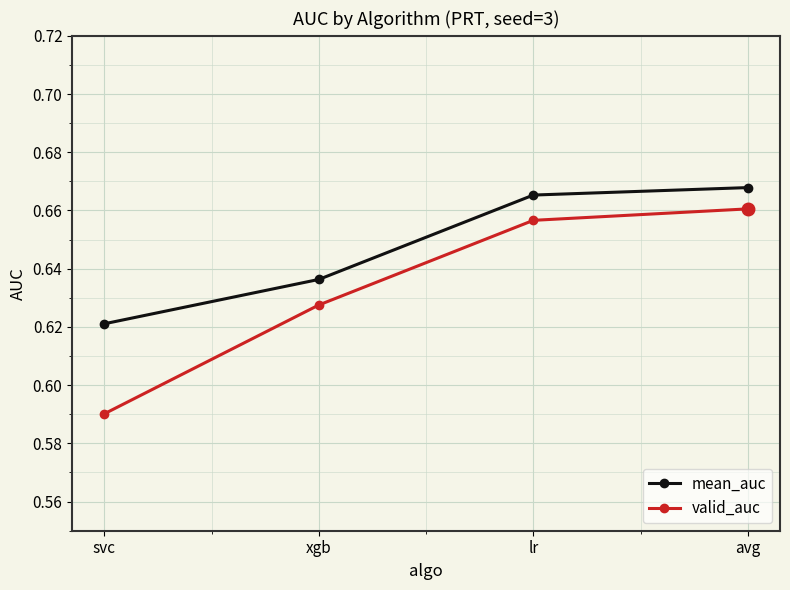

What is the sum of the valid_auc values at xgb and lr?

1.3